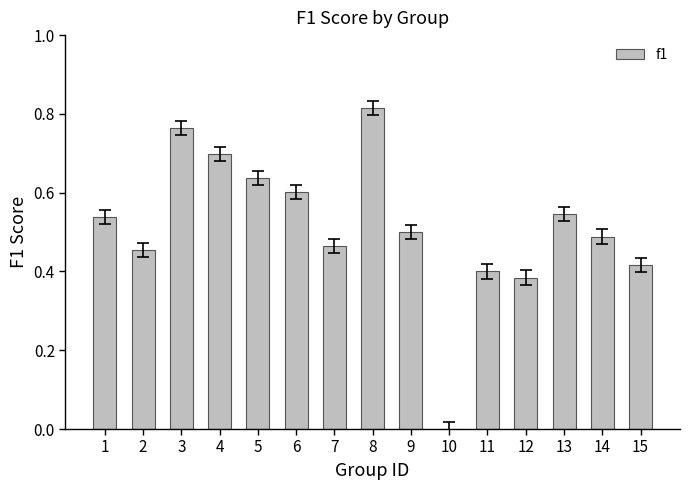

What is the change in value from 6 to 9?

-0.1